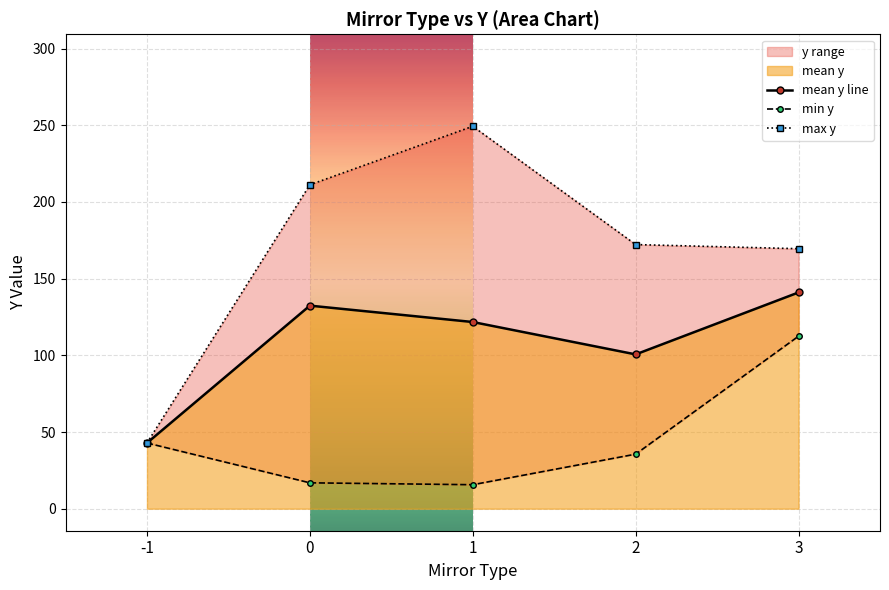

At which category does the chart reach its peak across all series?

1